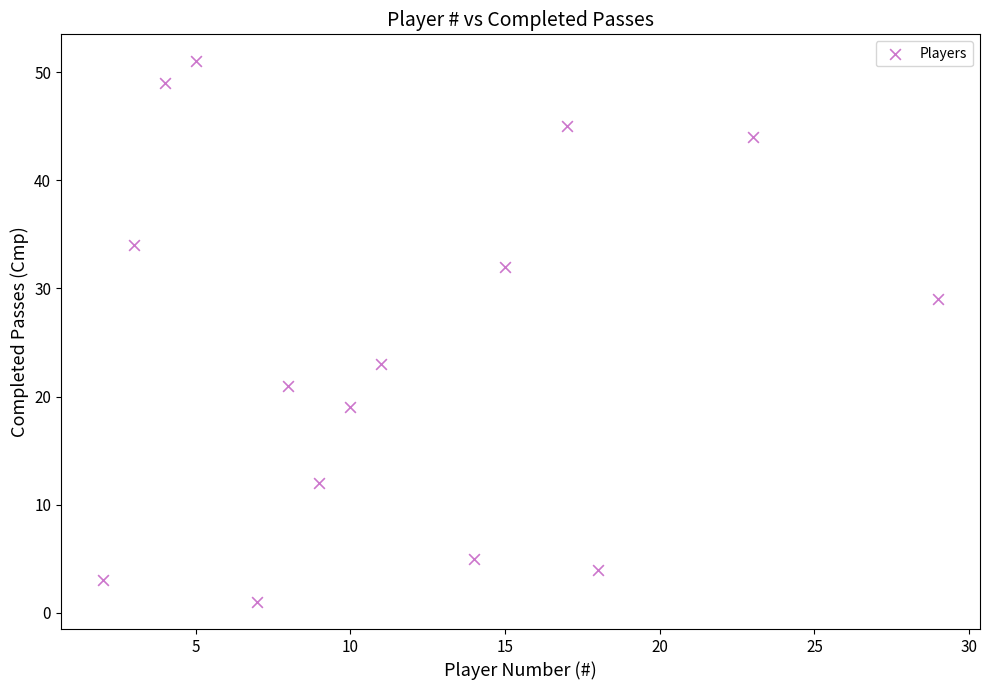

What is the range of X values (max minus min)?

27